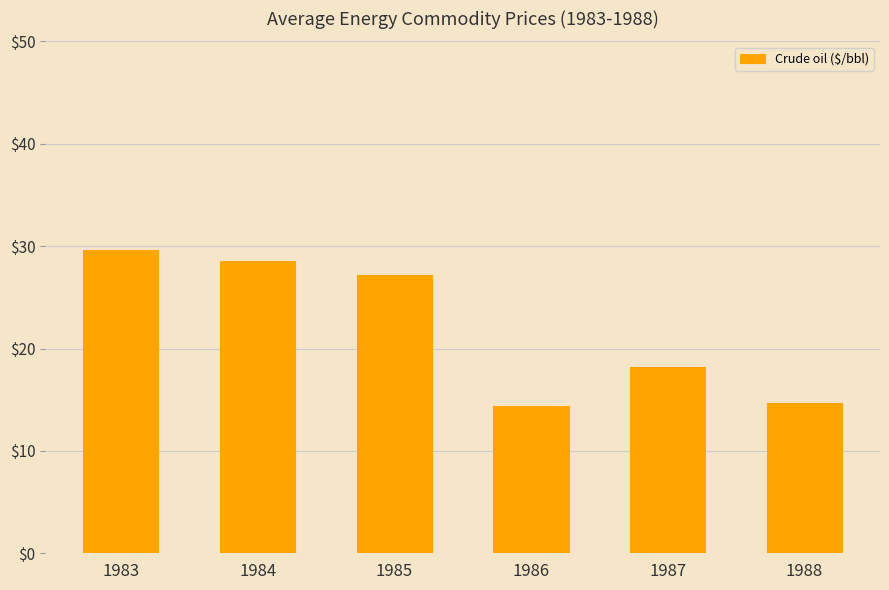

What is the value of the 2nd bar from the left?

28.6